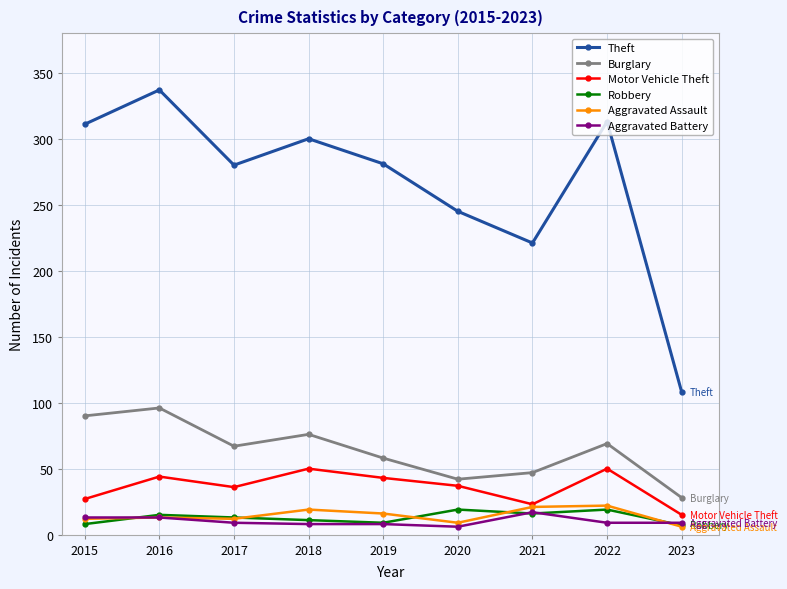

Where is the first local minimum for Burglary?

2017